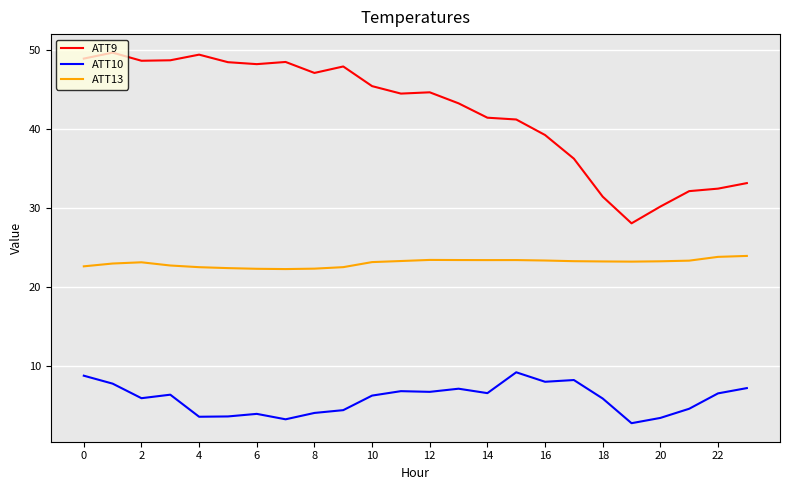

What is the difference between the maximum and minimum values in the ATT9 series?

21.6